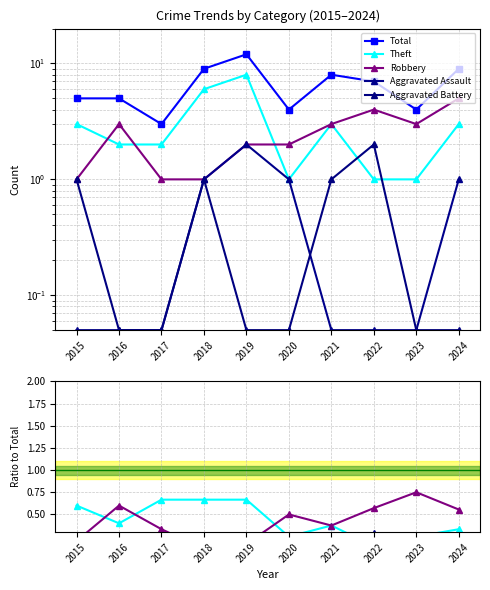

What is the approximate value of Total at 2024?

9.0